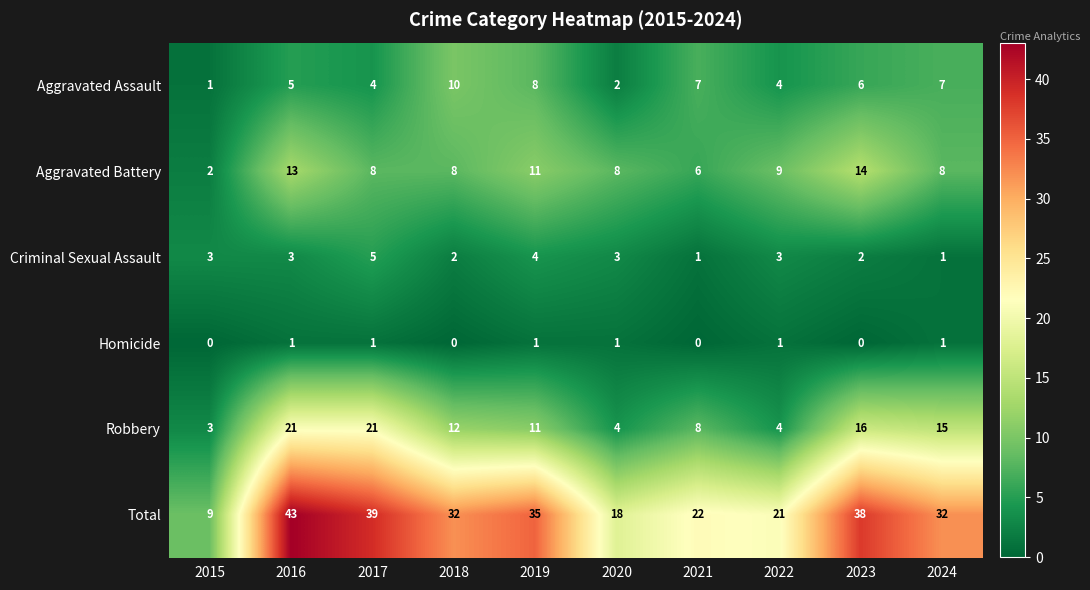

Where is Total nearest to the value 26?

2021